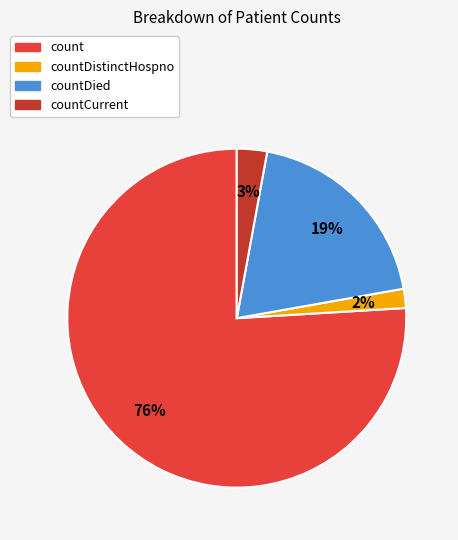

Which category has the smallest portion of the pie?

countDistinctHospno